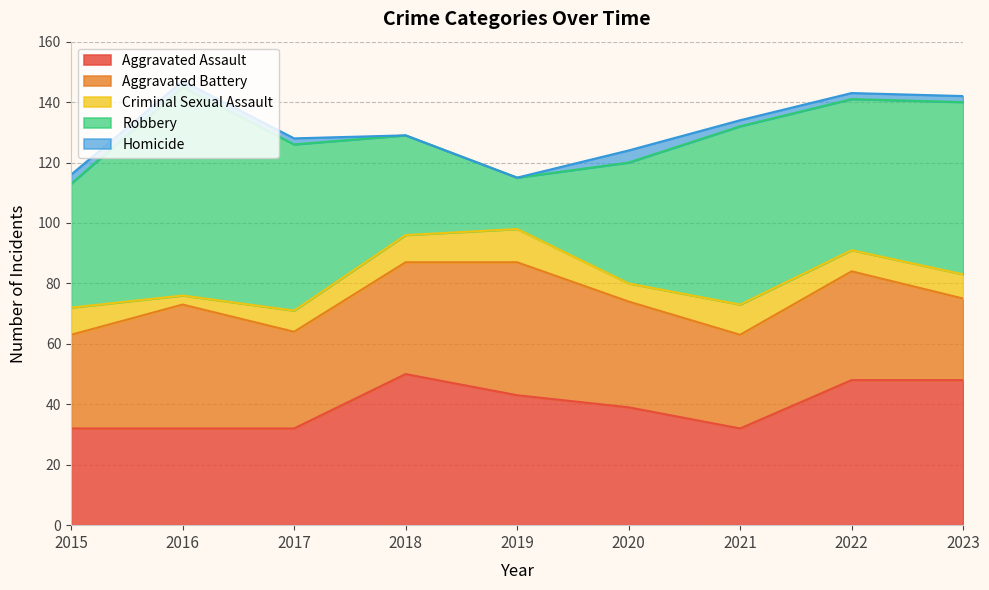

At which category is the sum across all series the highest?

2016